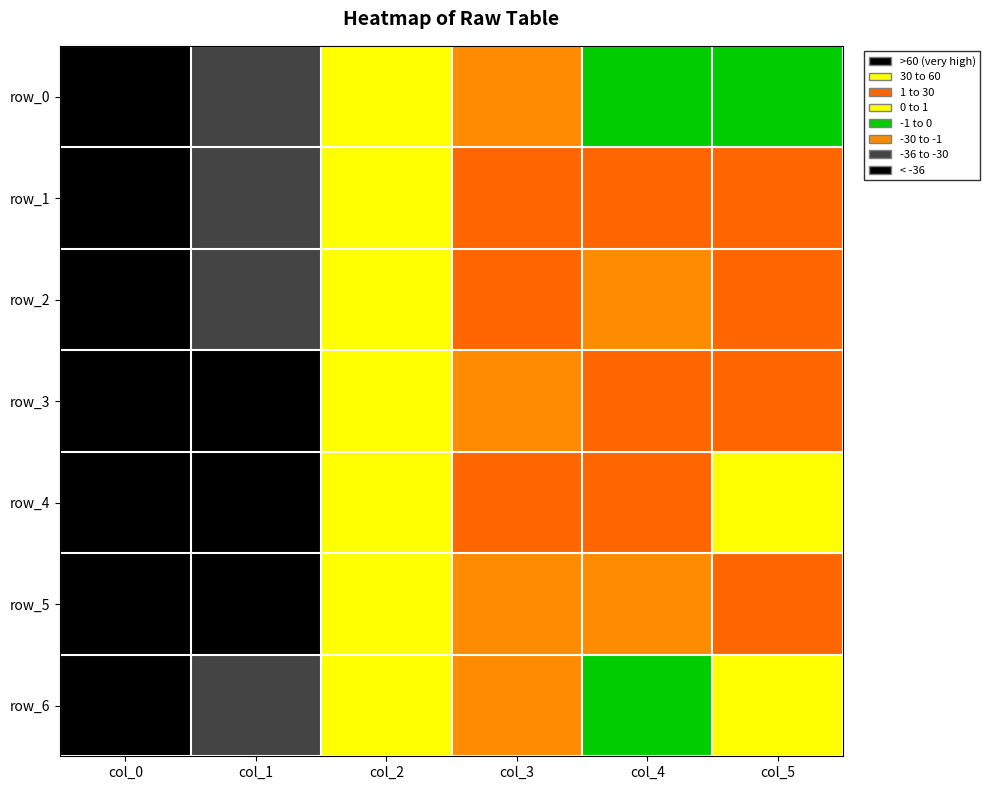

What is the greatest value displayed?

7